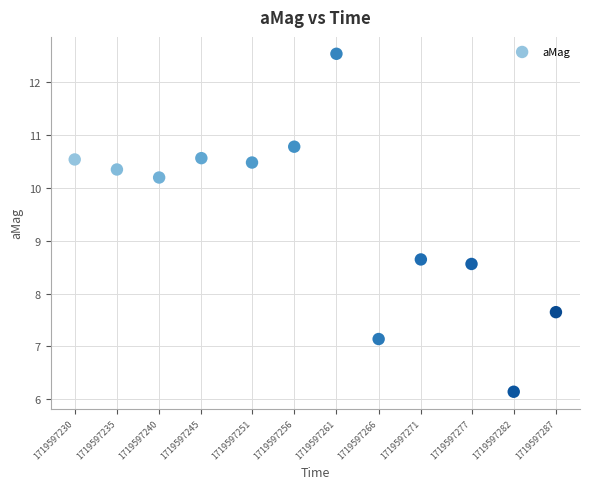

What is the average X value?

1719597258.4